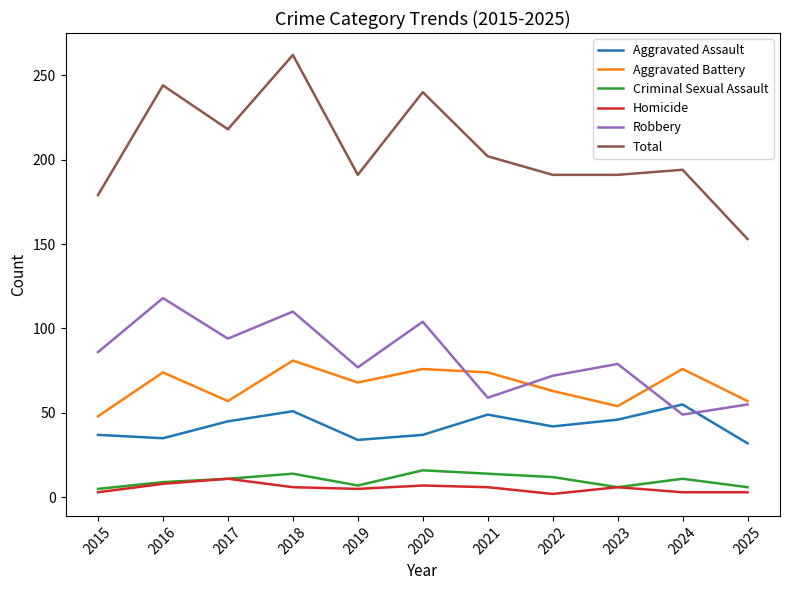

Which category has the lowest value in the Total series?

2025